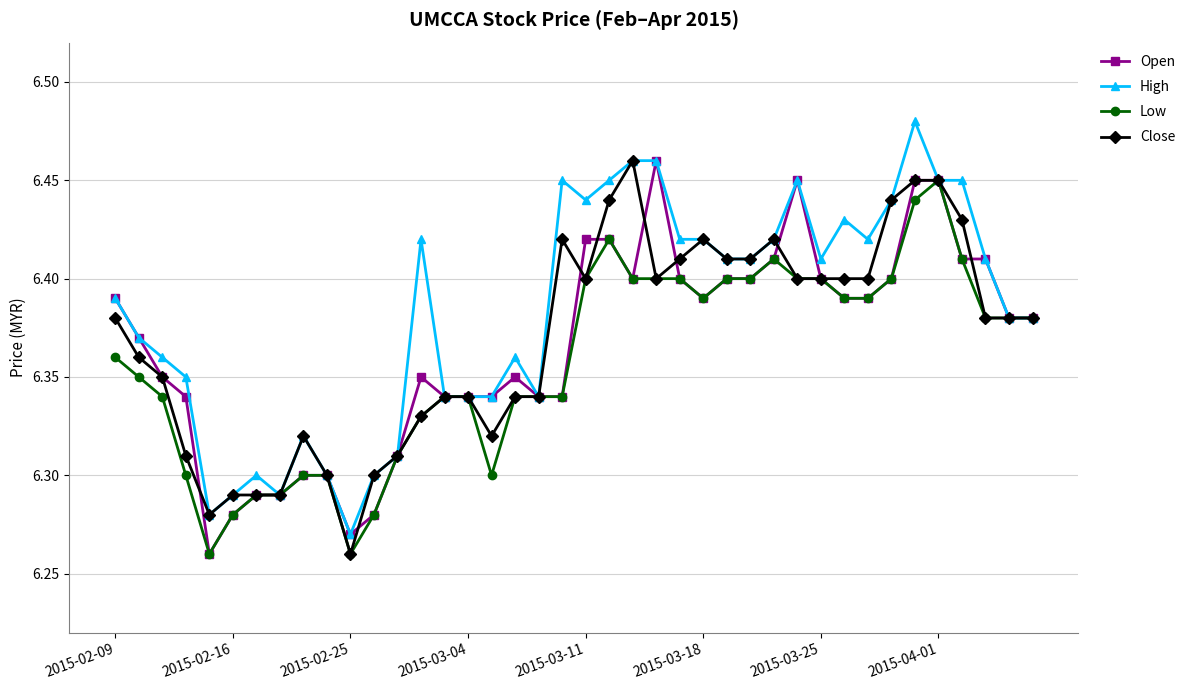

How many distinct data groups are displayed?

4